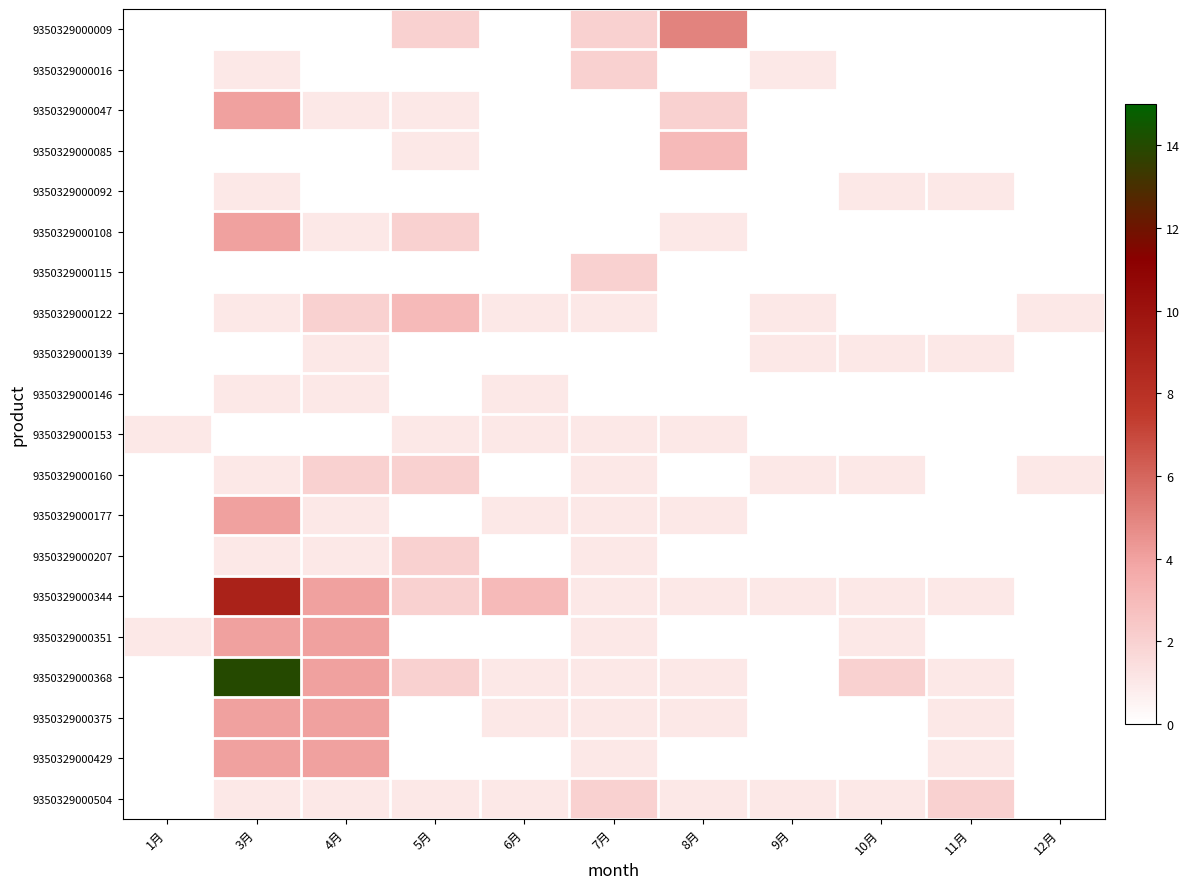

At how many categories does at least one series exceed 7?

1